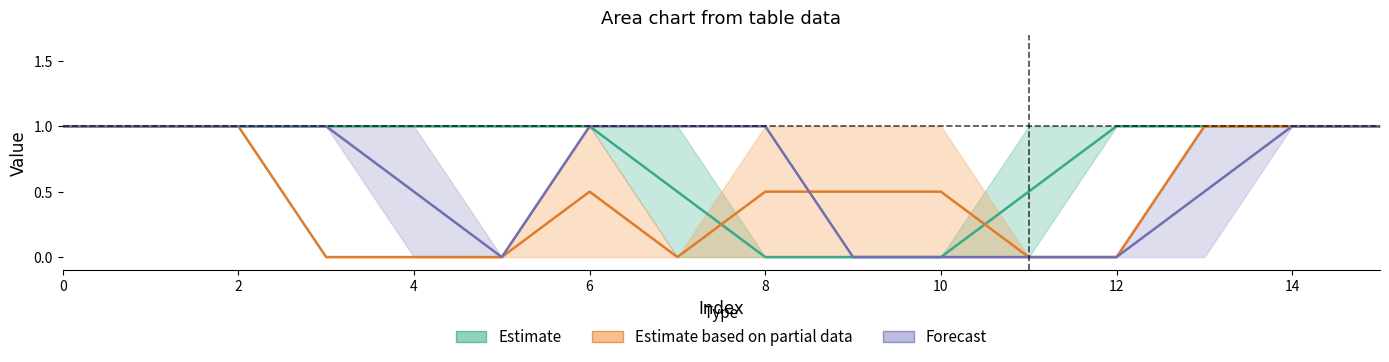

List the series in order of their overall mean, lowest first.

Estimate based on partial data, Forecast, Estimate